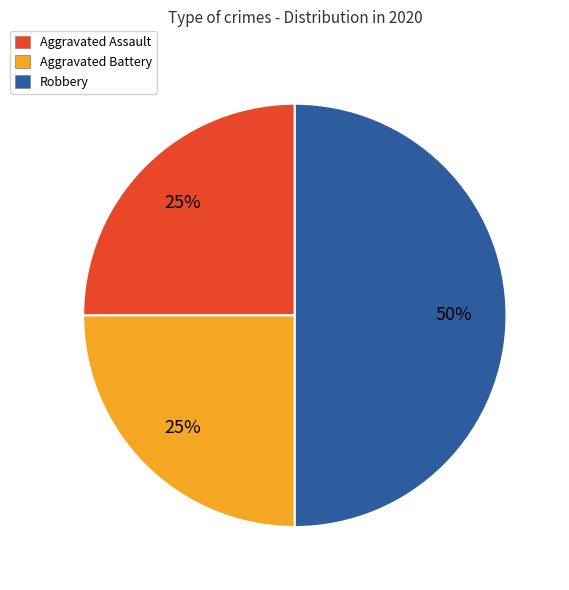

Count the number of slices in the pie.

3